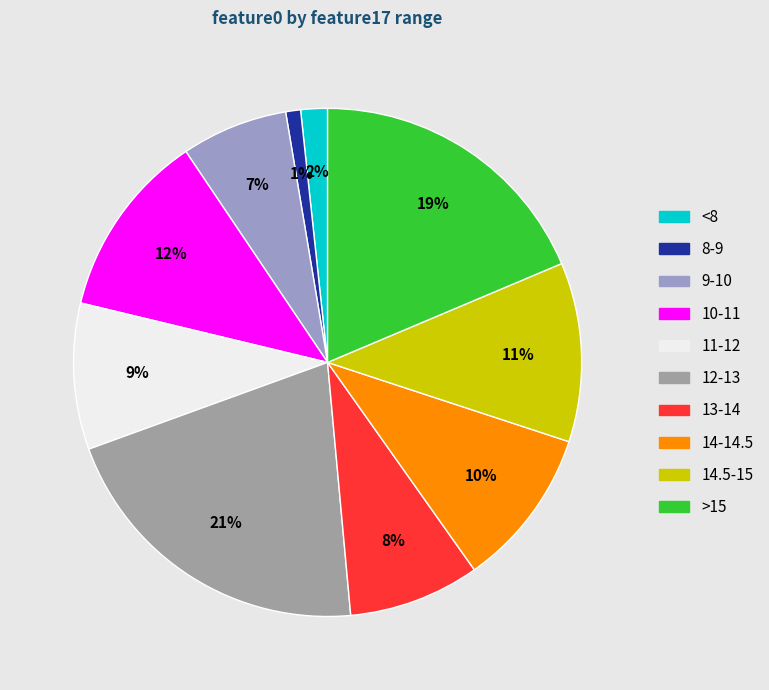

Is there a majority slice in this chart?

No